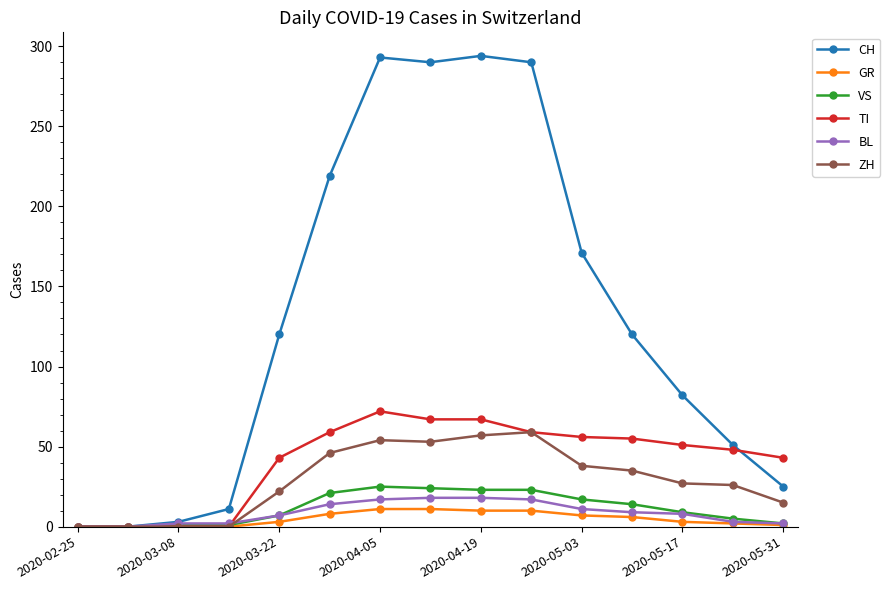

At how many categories does at least one series exceed 270?

4